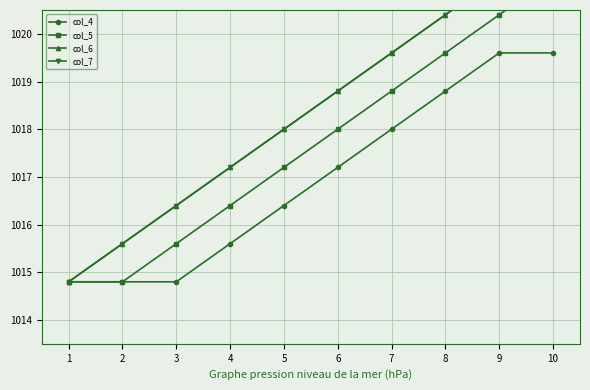

What is the approximate value of col_7 at 3?

1016.4